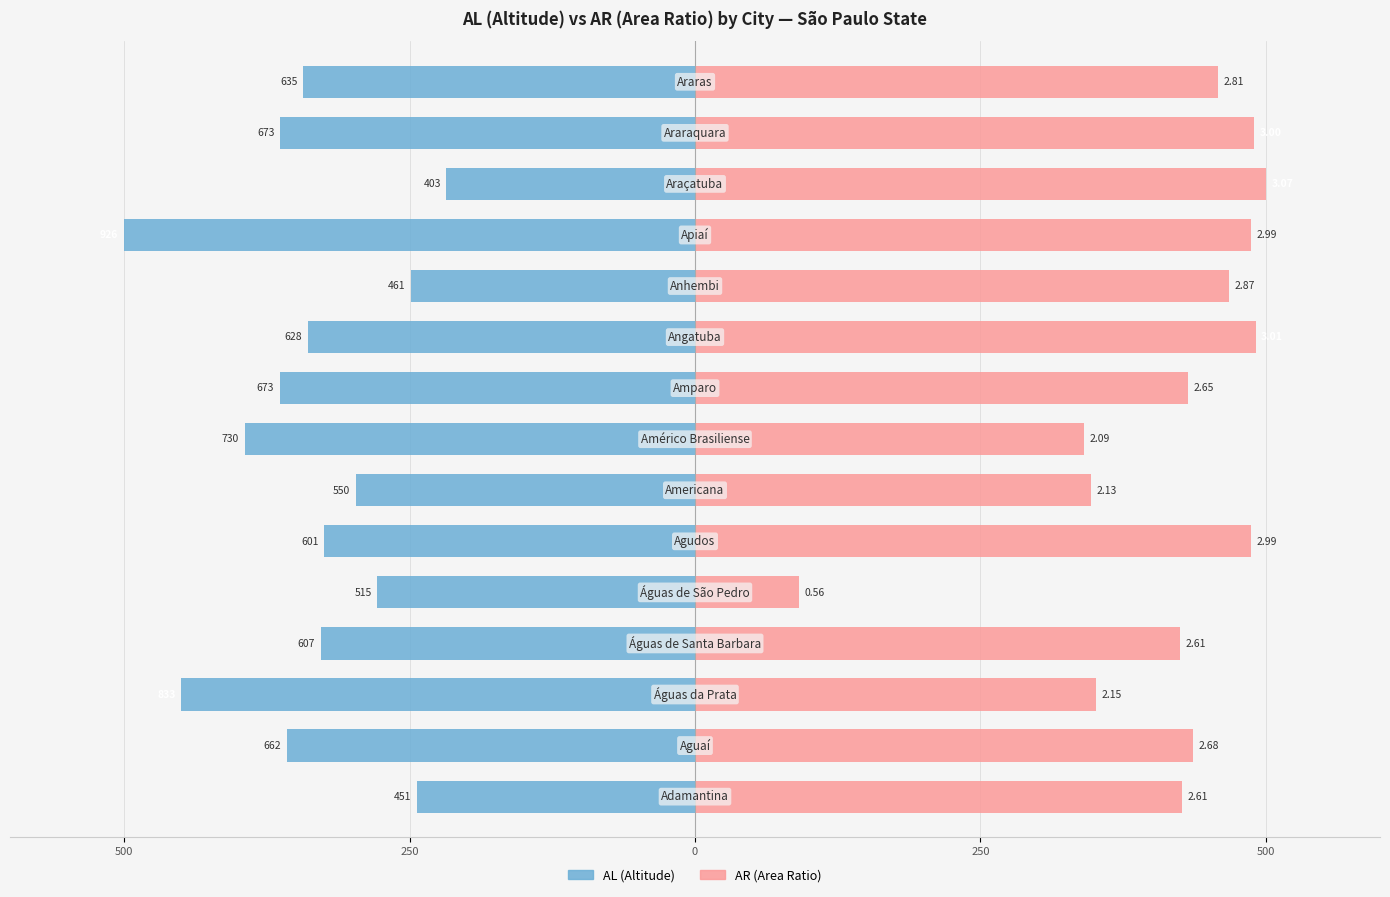

Are the bars horizontal?

Yes